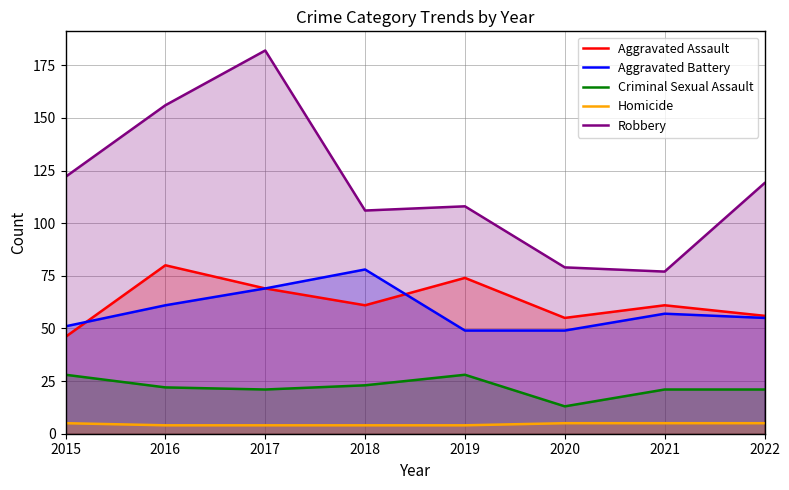

Where is Robbery nearest to the value 129?

2015